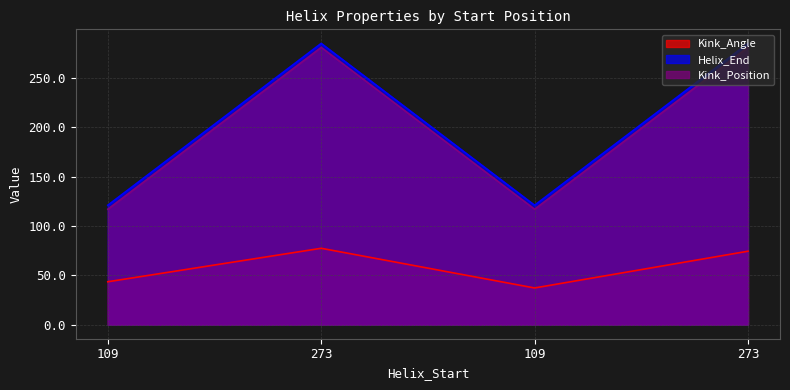

What are all the series names shown in the legend?

Kink_Angle, Helix_End, Kink_Position